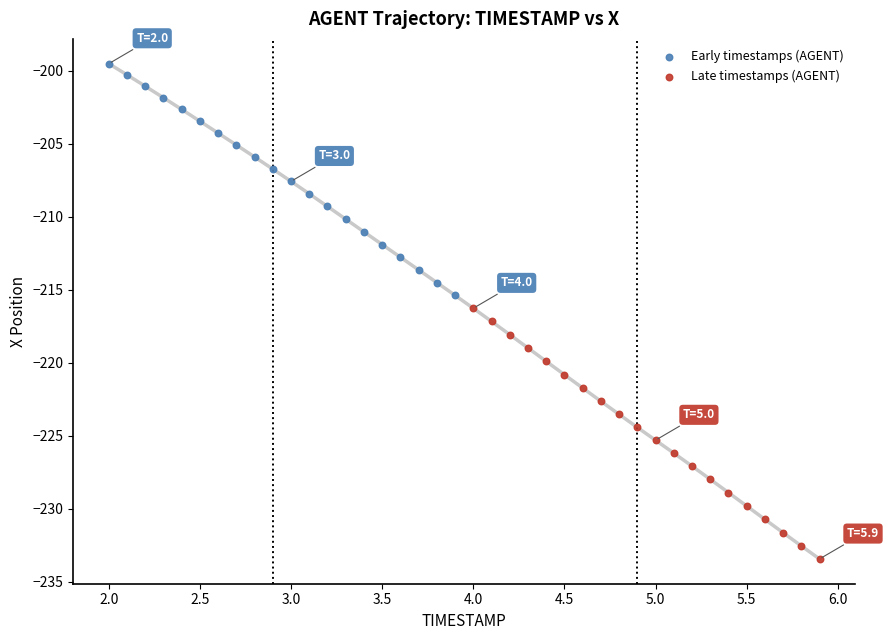

What are all the series names shown in the legend?

Early timestamps (AGENT), Late timestamps (AGENT)